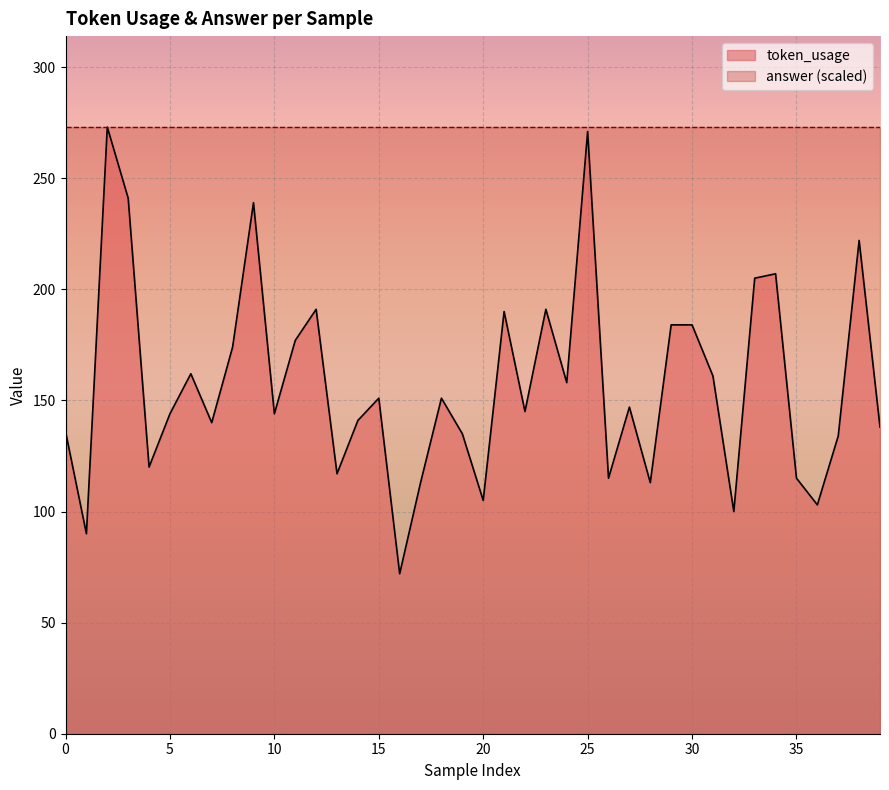

True or false: the data shows 28 at 26.

False